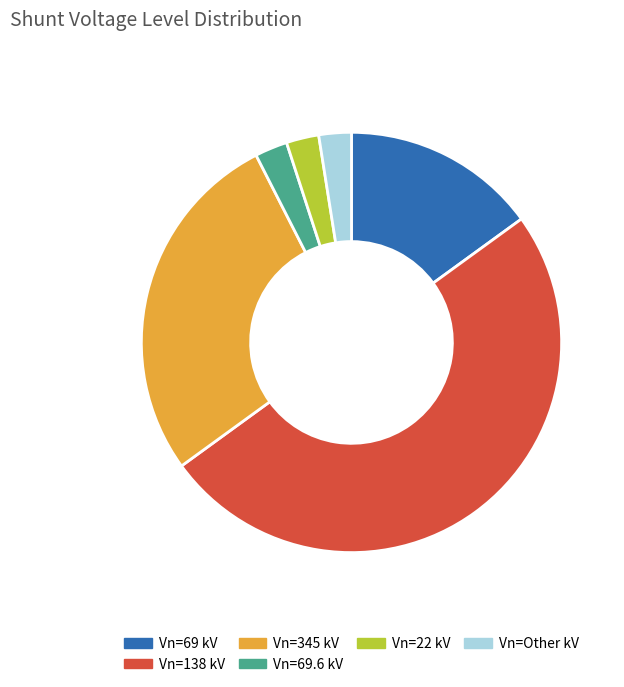

True or false: Vn=22 kV accounts for 3% of the total.

True